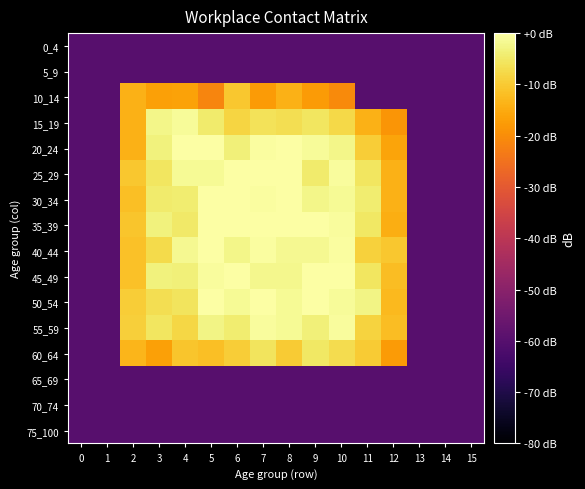

At which category does the chart reach its peak across all series?

7